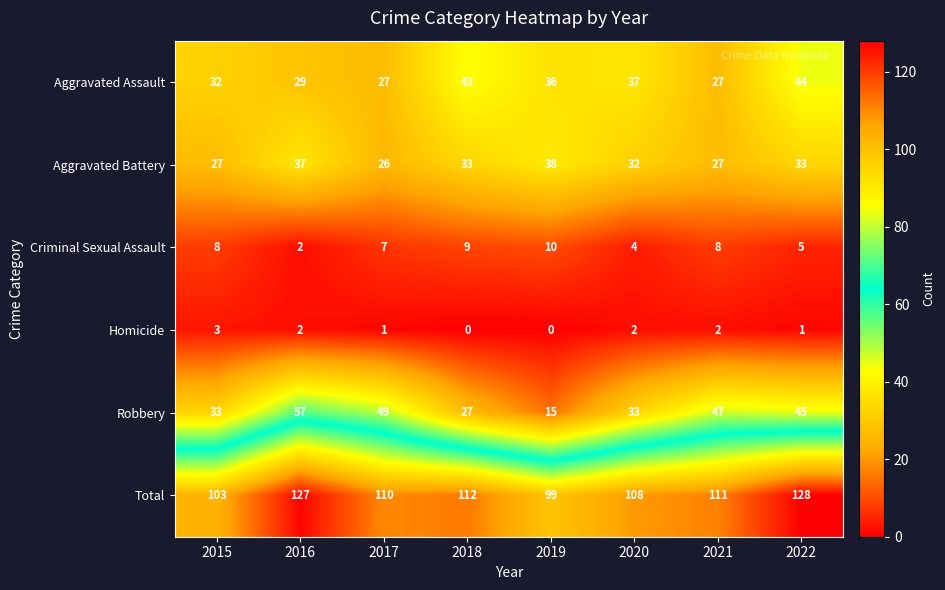

The value of Robbery at 2020 is 33. True or false?

True